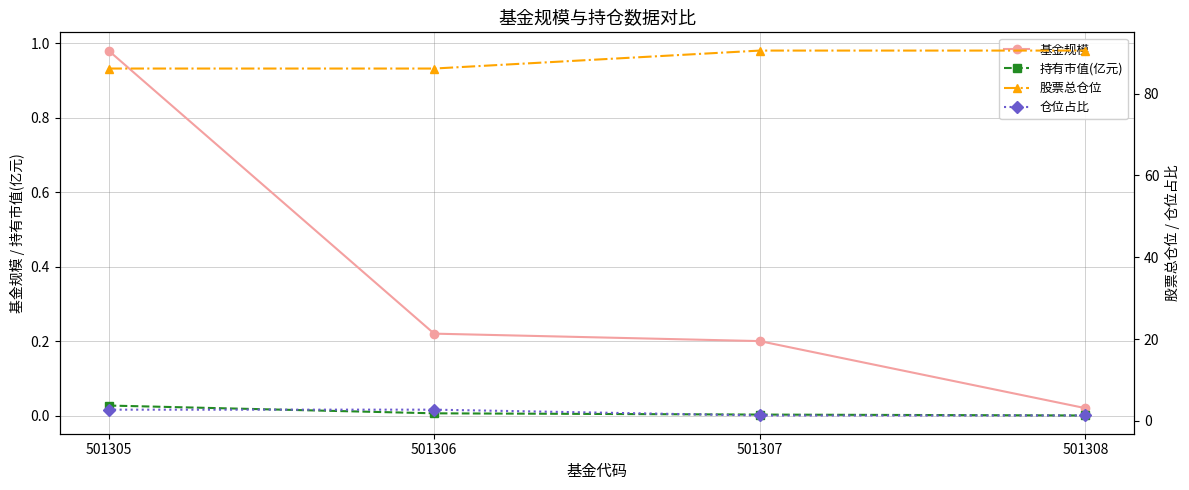

Which series has the widest spread of values?

股票总仓位